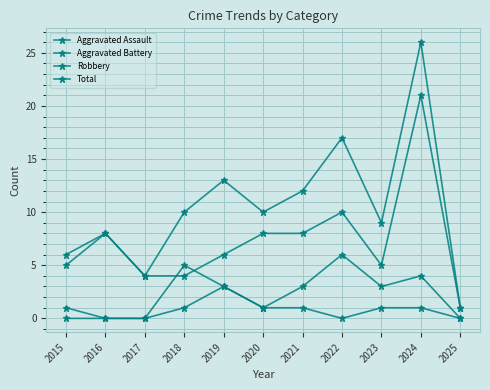

True or false: Aggravated Battery has more than 2 interior local peaks.

True